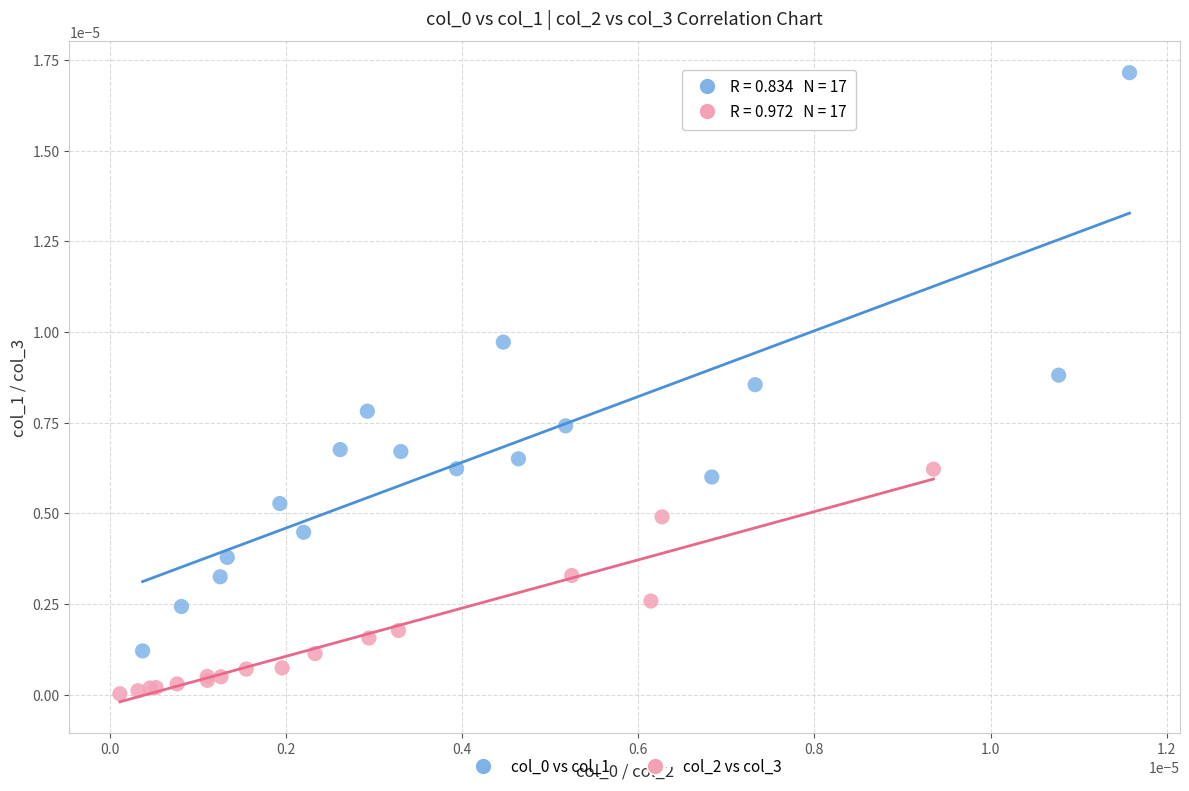

Which series contains the lowest Y value?

col_2 vs col_3